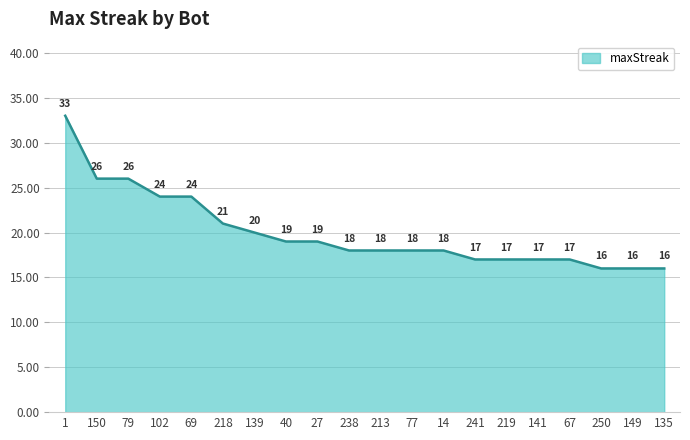

What is the ratio of the value at 69 to the value at 141?

1.4